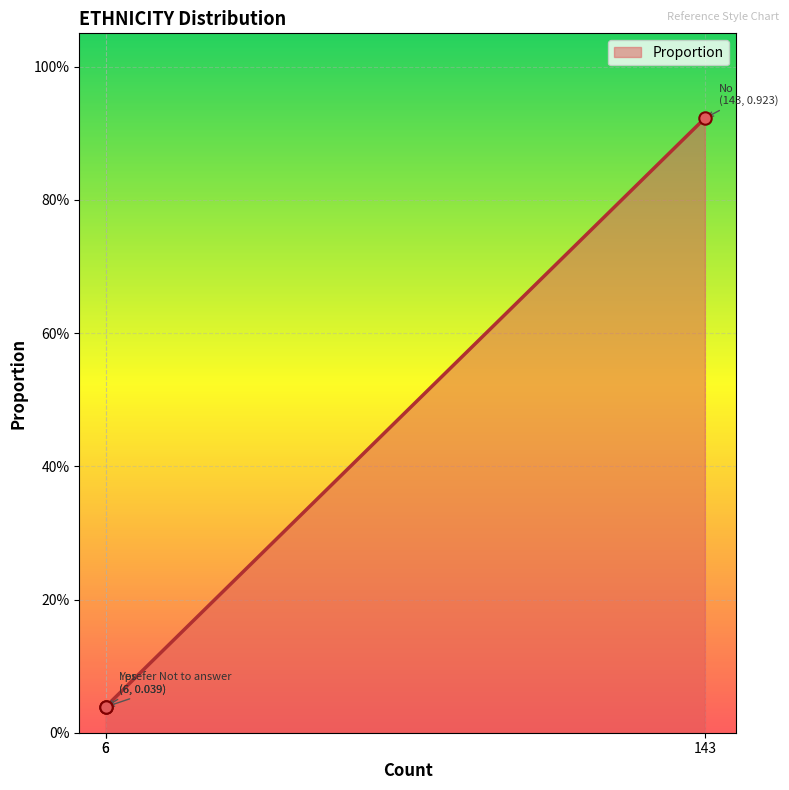

Which has a higher value, I prefer Not to answer or Yes?

I prefer Not to answer